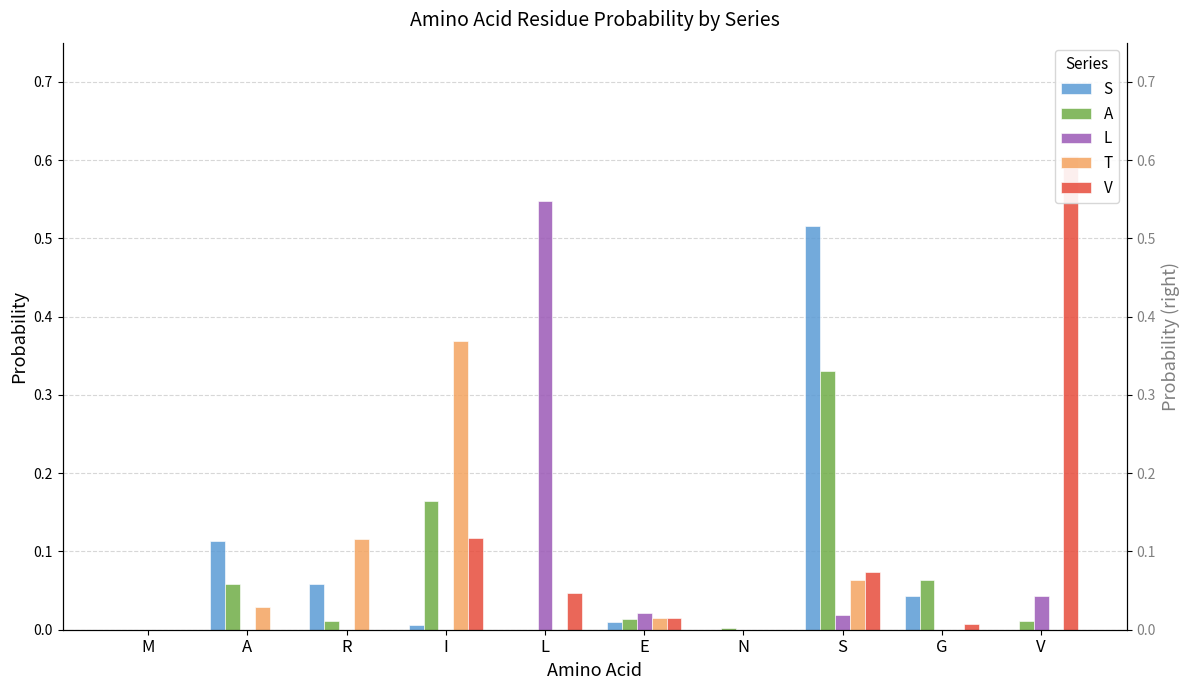

What is the average value of the V series?

0.1